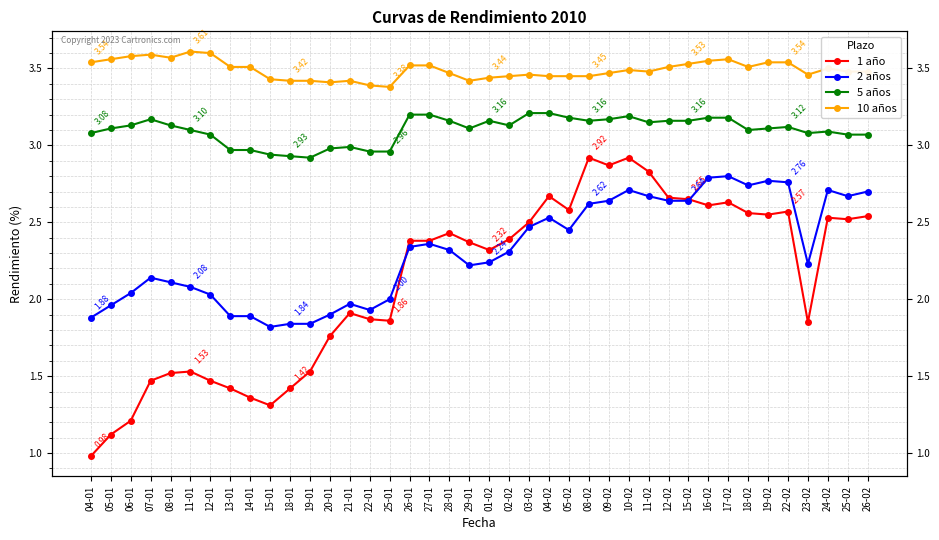

What is the difference between the highest and lowest values at 29-01?

1.2